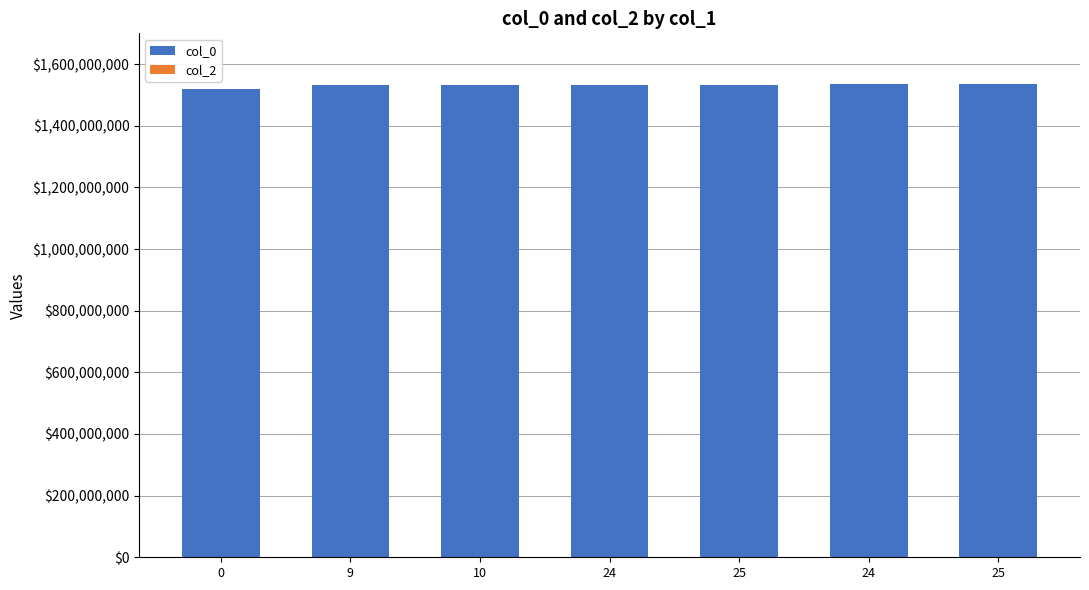

Reading left to right, extract all data points from this chart.

col_0: 1519230558	1532117495	1532362302	1532545951	1533658380	1535494333	1535940717
col_2: 0	0	0	0	0	0	0